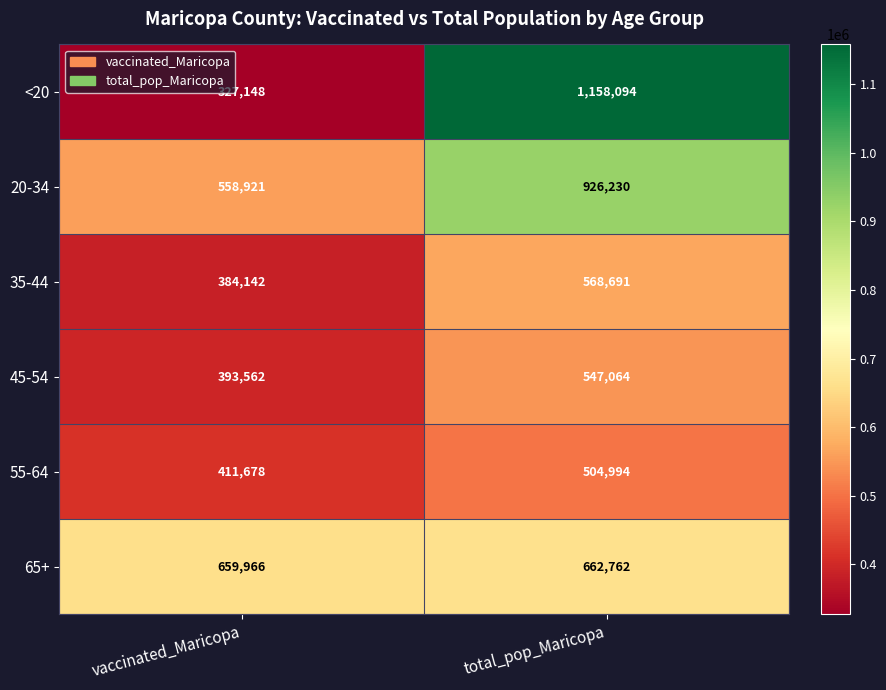

Reading left to right, extract all data points from this chart.

<20: vaccinated_Maricopa=327148	total_pop_Maricopa=1158094
20-34: vaccinated_Maricopa=558921	total_pop_Maricopa=926230
35-44: vaccinated_Maricopa=384142	total_pop_Maricopa=568691
45-54: vaccinated_Maricopa=393562	total_pop_Maricopa=547064
55-64: vaccinated_Maricopa=411678	total_pop_Maricopa=504994
65+: vaccinated_Maricopa=659966	total_pop_Maricopa=662762